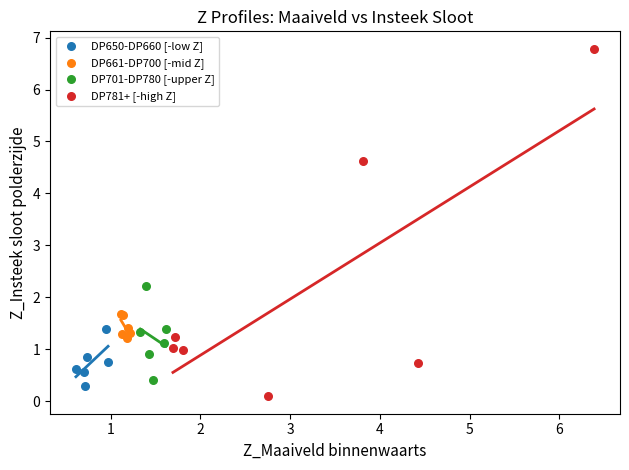

Which series has the widest spread of Y values?

DP781+ [-high Z]